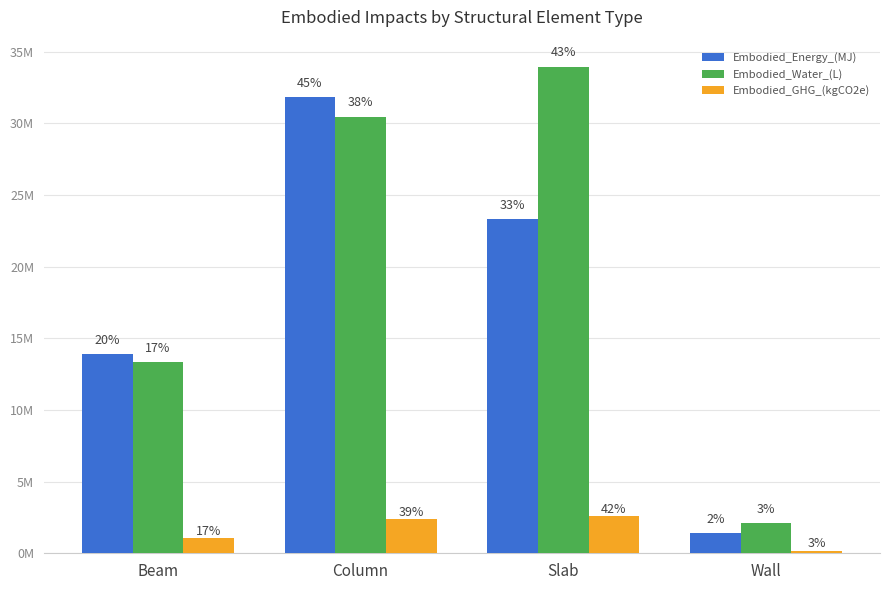

The value of Embodied_GHG_(kgCO2e) at Slab is 4506029.0. True or false?

False